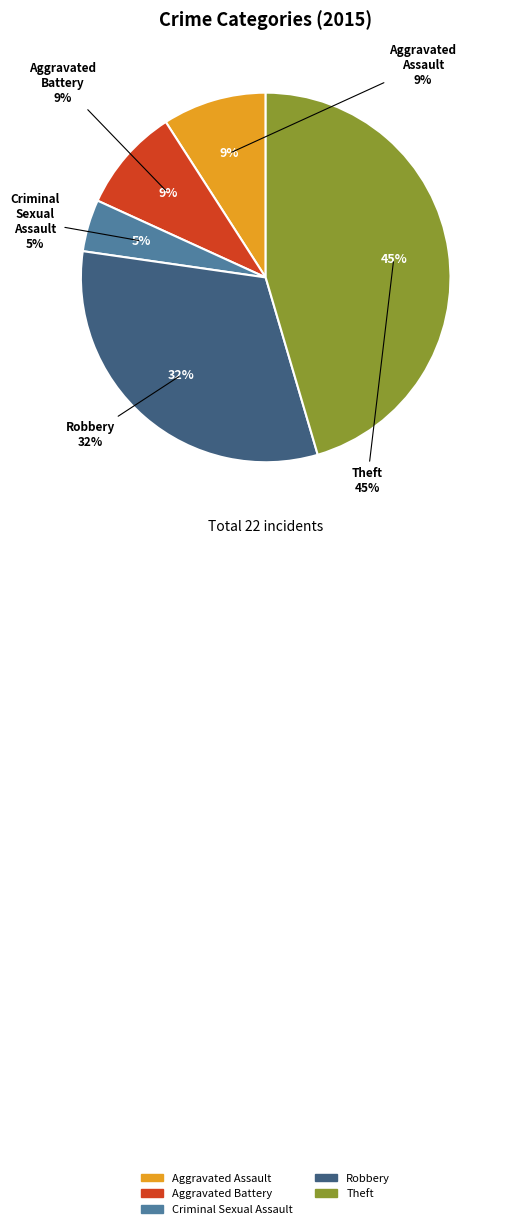

To the nearest percent, what is the combined percentage of Robbery and Aggravated Assault?

41%